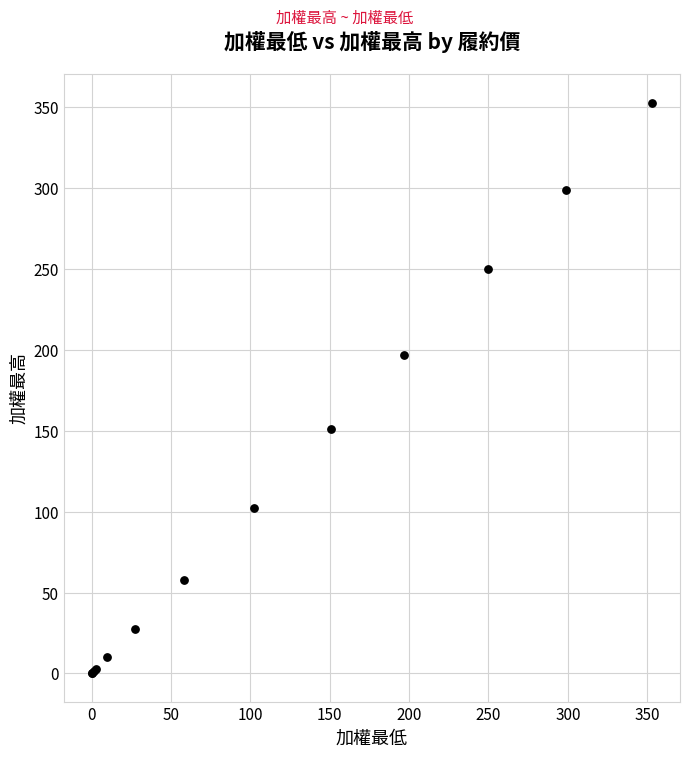

What Y value in the scatter plot is closest to 176?

197.0